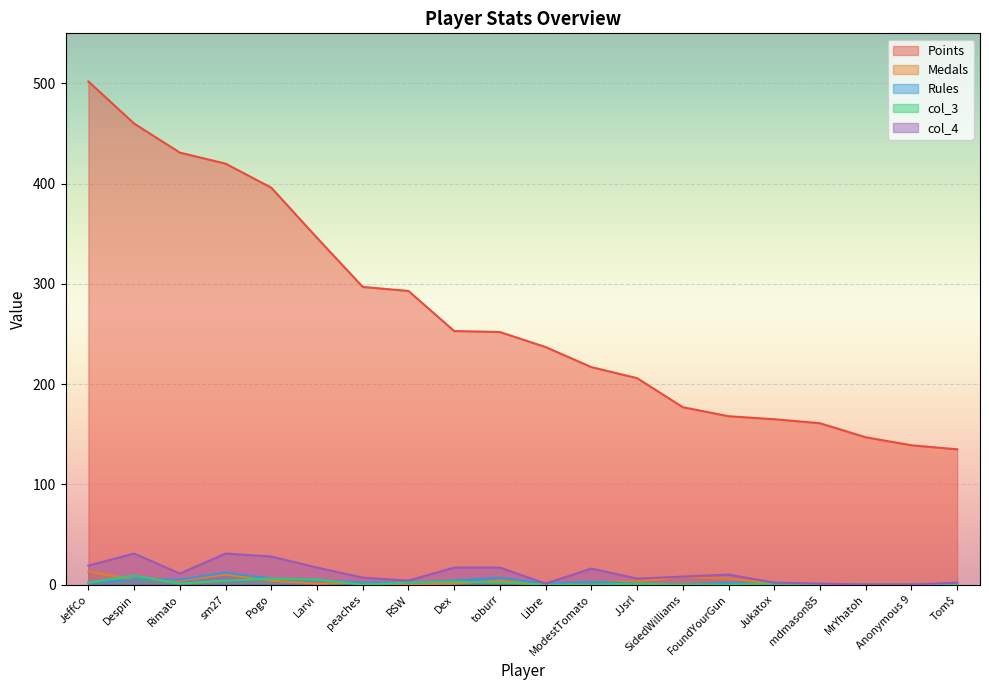

Reading left to right, transcribe all the data shown in this chart.

Points: JeffCo=502	Despin=460	Rimato=431	sm27=420	Pogo=396	Larvi=346	peaches=297	RSW=293	Dex=253	toburr=252	Libre=237	ModestTomato=217	JJsrl=206	SidedWilliams=177	FoundYourGun=168	Jukatox=165	mdmason85=161	MrYhatoh=147	Anonymous 9=139	Tom$=135
Medals: JeffCo=13	Despin=5	Rimato=4	sm27=10	Pogo=4	Larvi=1	peaches=2	RSW=0	Dex=1	toburr=4	Libre=0	ModestTomato=3	JJsrl=3	SidedWilliams=8	FoundYourGun=6	Jukatox=1	mdmason85=0	MrYhatoh=0	Anonymous 9=0	Tom$=0
Rules: JeffCo=2	Despin=5	Rimato=5	sm27=12	Pogo=6	Larvi=4	peaches=2	RSW=2	Dex=4	toburr=7	Libre=1	ModestTomato=3	JJsrl=1	SidedWilliams=0	FoundYourGun=2	Jukatox=0	mdmason85=0	MrYhatoh=0	Anonymous 9=0	Tom$=0
col_3: JeffCo=2	Despin=9	Rimato=1	sm27=4	Pogo=6	Larvi=5	peaches=0	RSW=2	Dex=3	toburr=2	Libre=0	ModestTomato=0	JJsrl=1	SidedWilliams=0	FoundYourGun=0	Jukatox=1	mdmason85=0	MrYhatoh=0	Anonymous 9=0	Tom$=1
col_4: JeffCo=19	Despin=31	Rimato=11	sm27=31	Pogo=28	Larvi=17	peaches=7	RSW=4	Dex=17	toburr=17	Libre=1	ModestTomato=16	JJsrl=6	SidedWilliams=8	FoundYourGun=10	Jukatox=2	mdmason85=1	MrYhatoh=0	Anonymous 9=0	Tom$=2